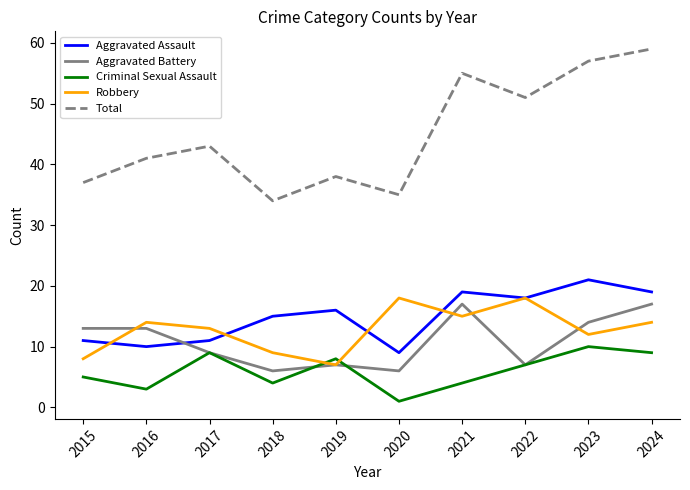

How many lines are shown in the chart?

5